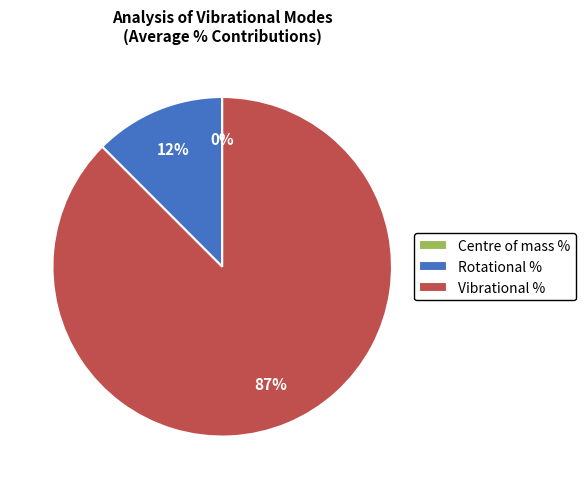

Is Vibrational % the majority of the pie?

Yes